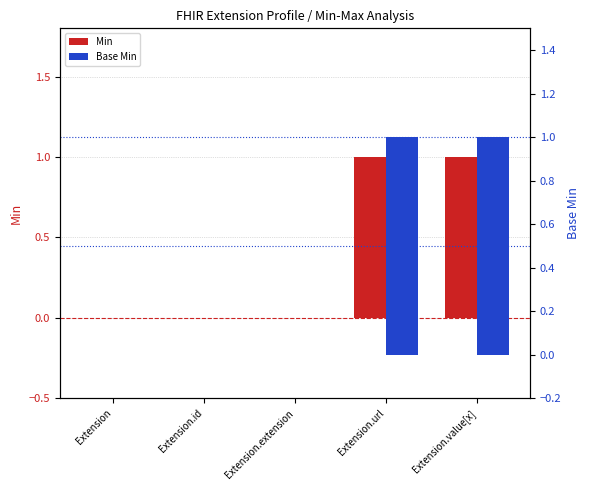

How many distinct data groups are displayed?

2